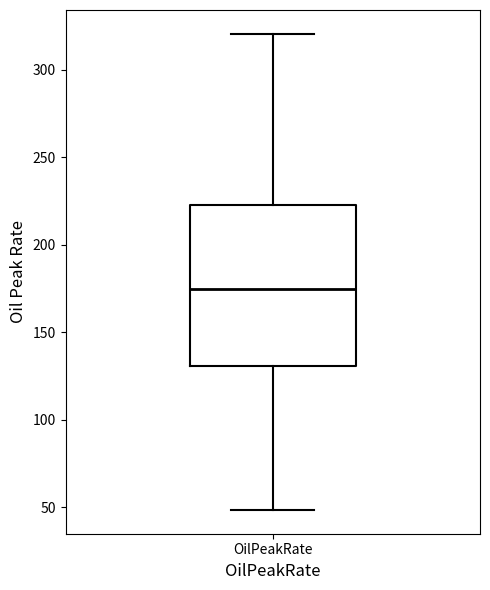

Where is the upper edge of the box for OilPeakRate on the y-axis? The values are not printed on the chart, so give them approximately, as read against the axis.

225